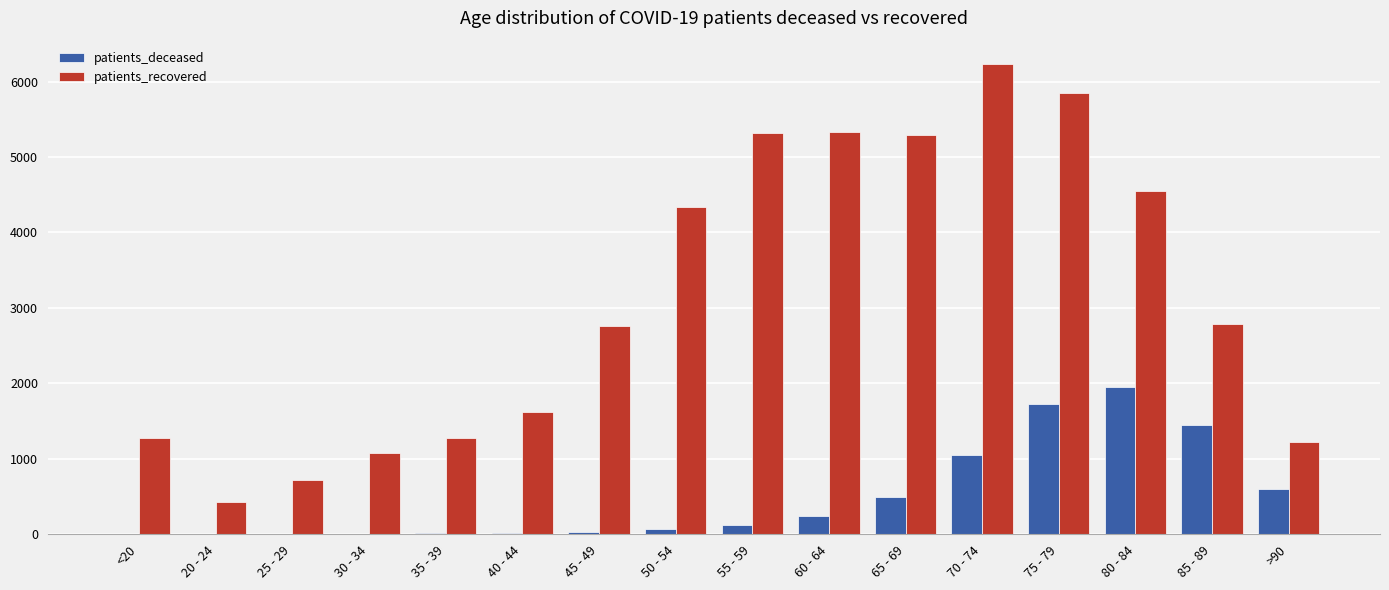

At which category does the chart reach its peak across all series?

70 - 74